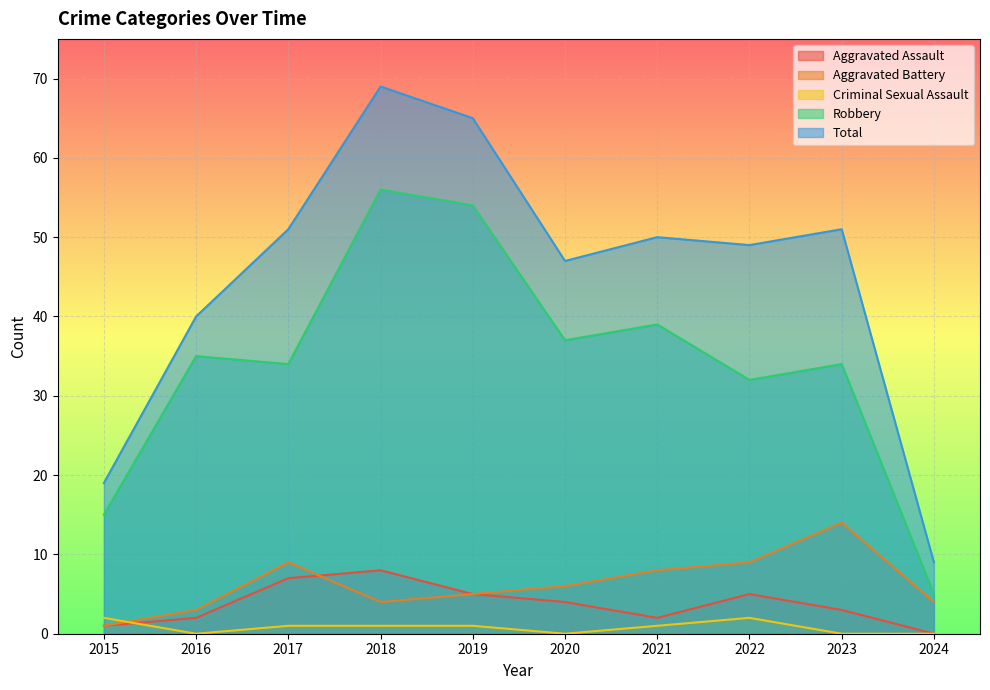

What are all the series names shown in the legend?

Aggravated Assault, Aggravated Battery, Criminal Sexual Assault, Robbery, Total